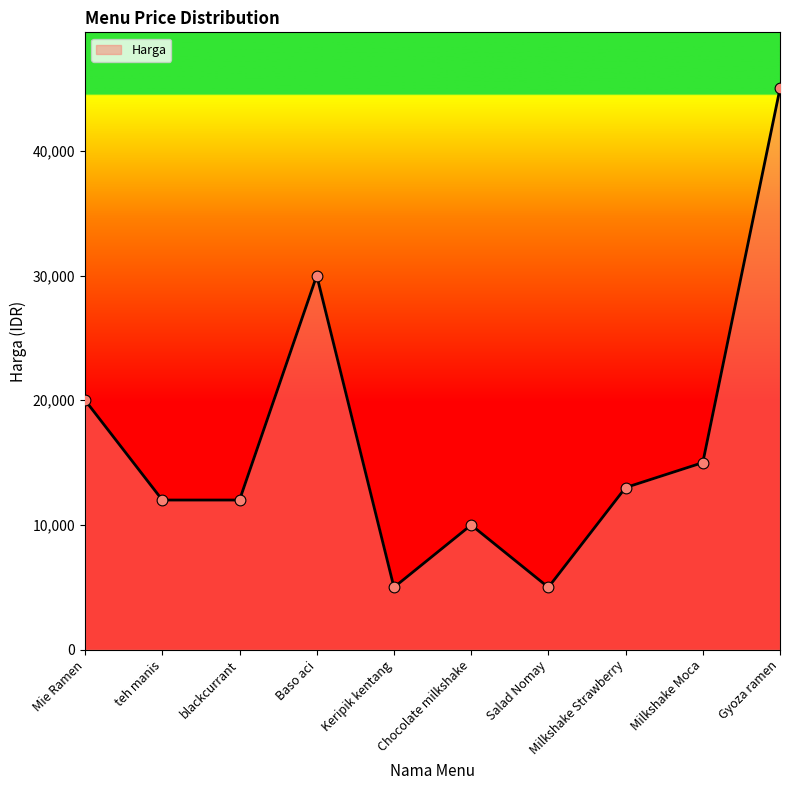

What is the change in value from Baso aci to Gyoza ramen?

+15000